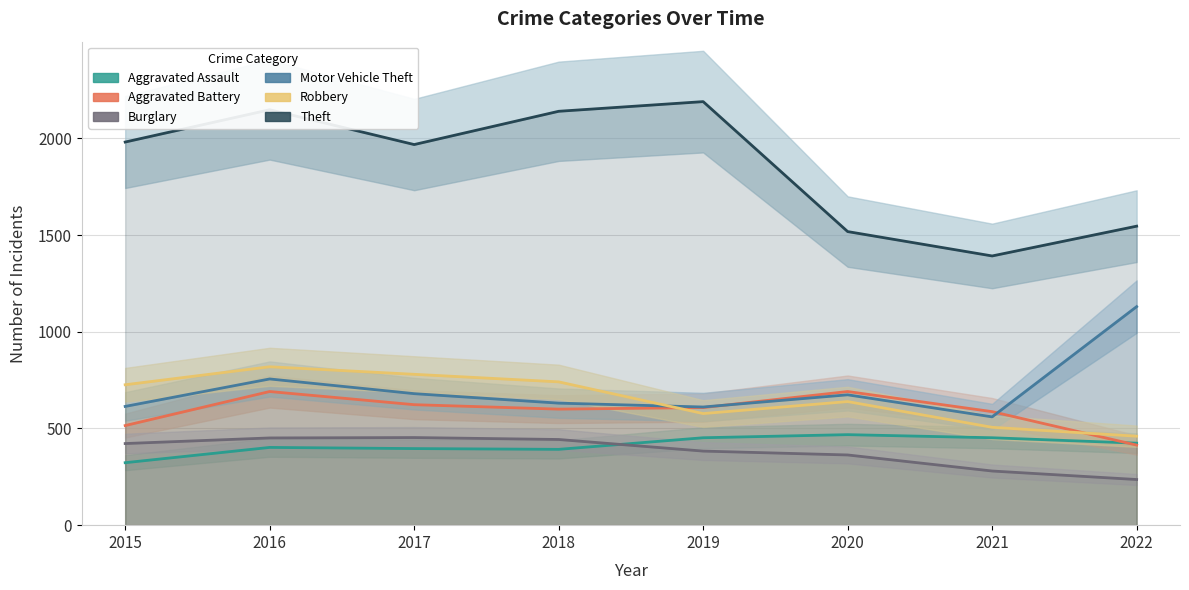

What is the value of the Aggravated Assault point at the 7th from the left?

452